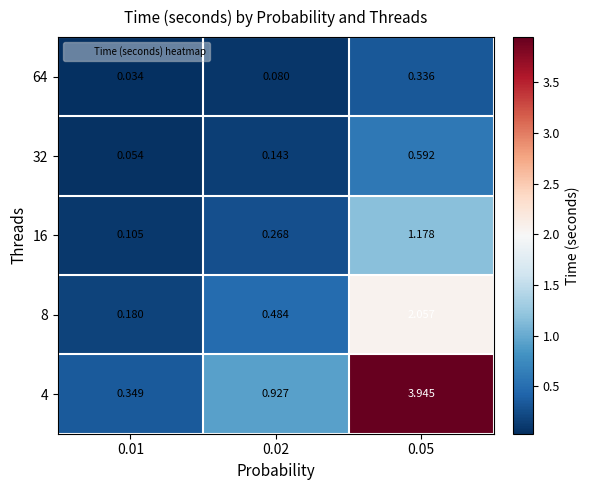

Is the value of 64 at 0.05 greater than the value of 16 at 0.01?

Yes